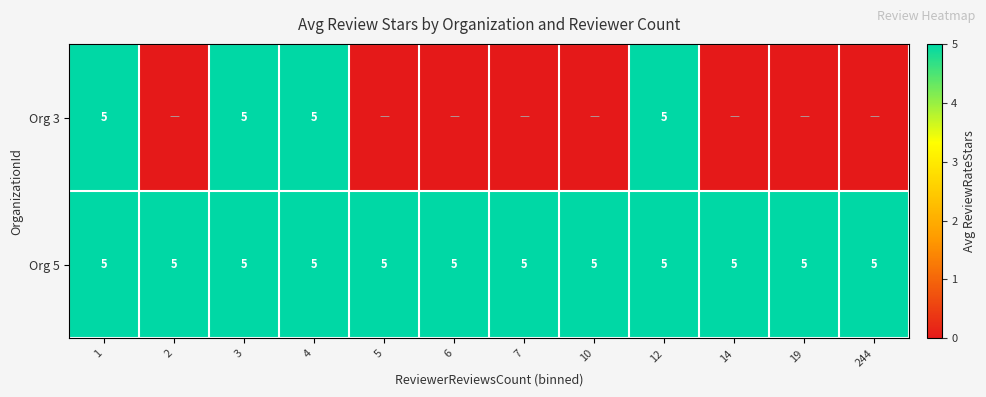

What is the highest value of the Org 5 series?

5